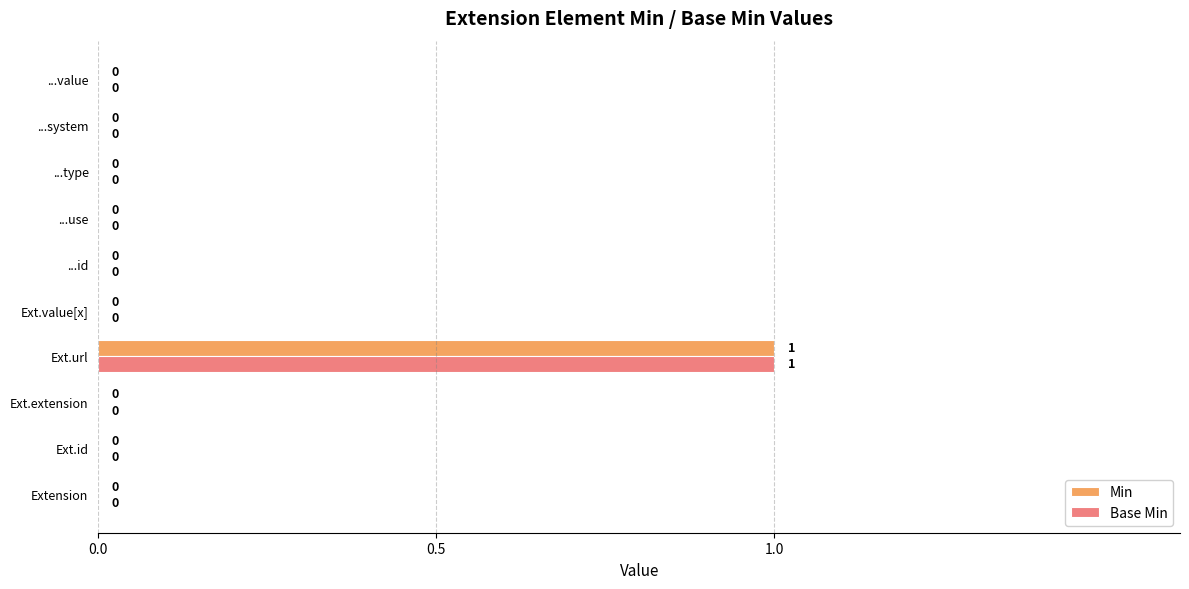

How many Base Min values are between 0 and 1?

10